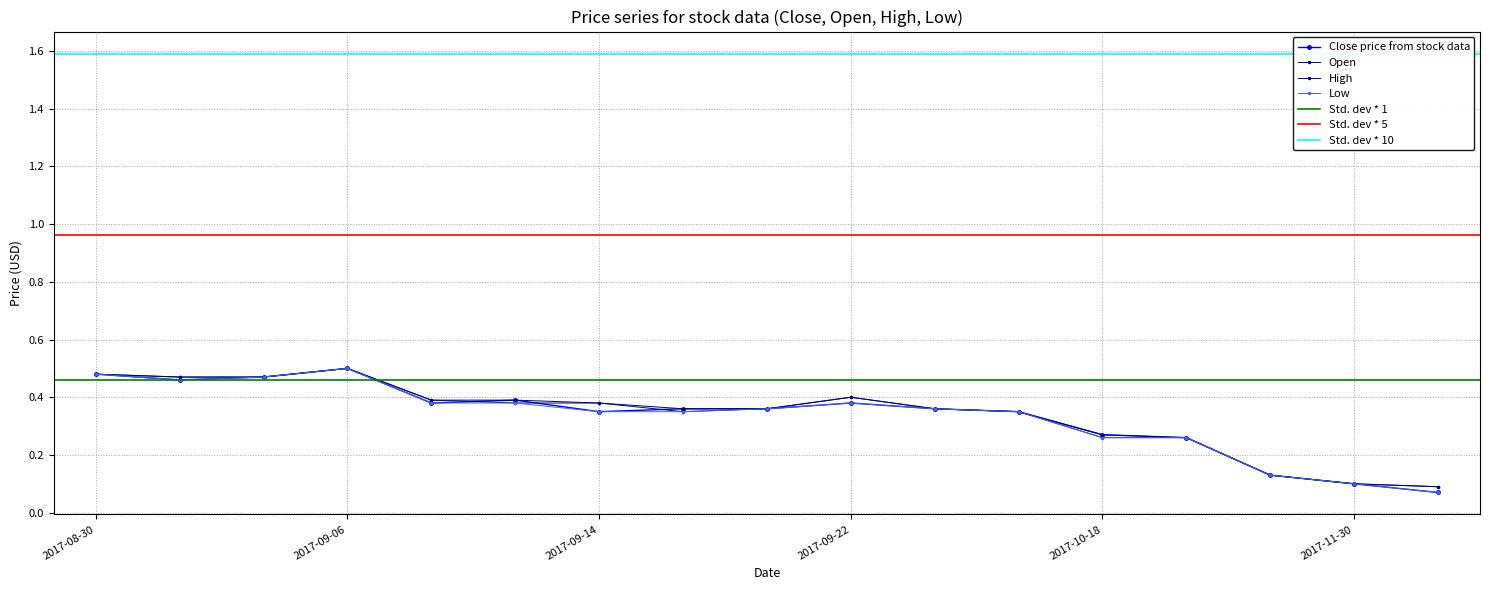

What is the sum of the Low values at 2017-08-30 and 2017-10-18?

0.7